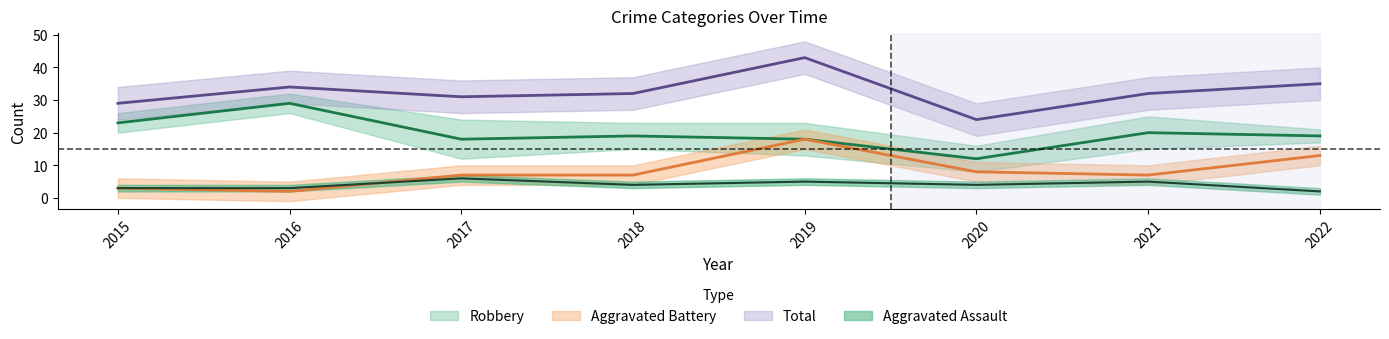

Which category has the highest value across all series?

2019